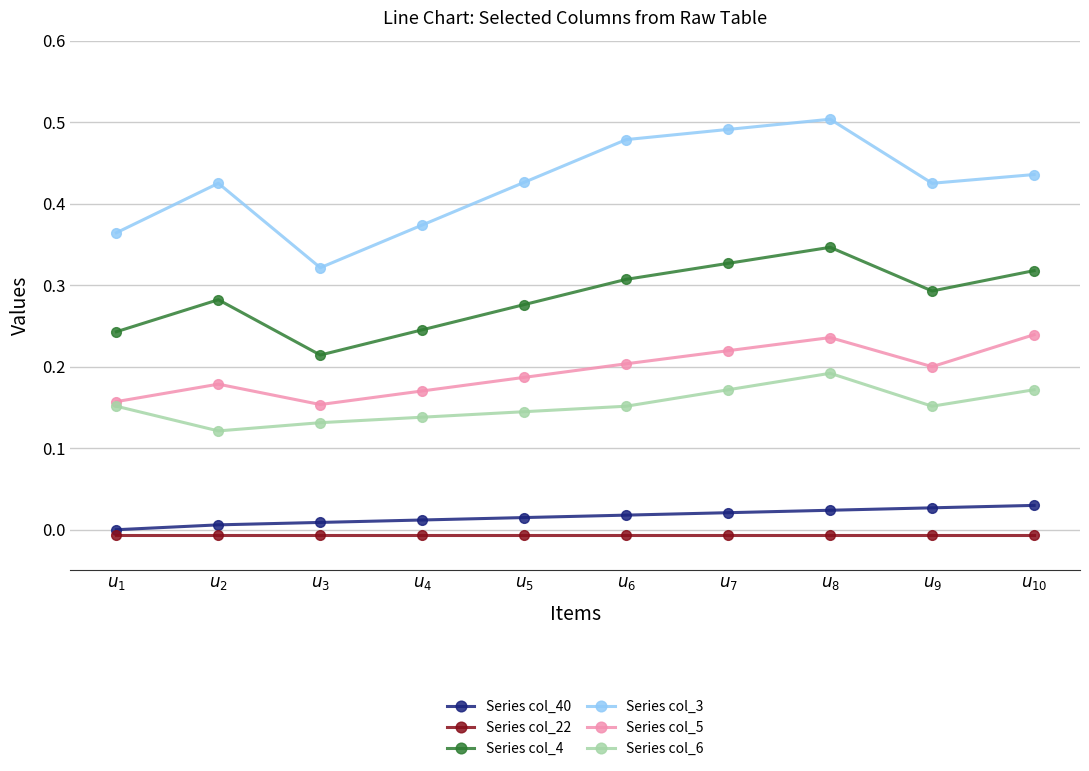

Which series changed the most between $u_{4}$ and $u_{6}$?

Series col_3